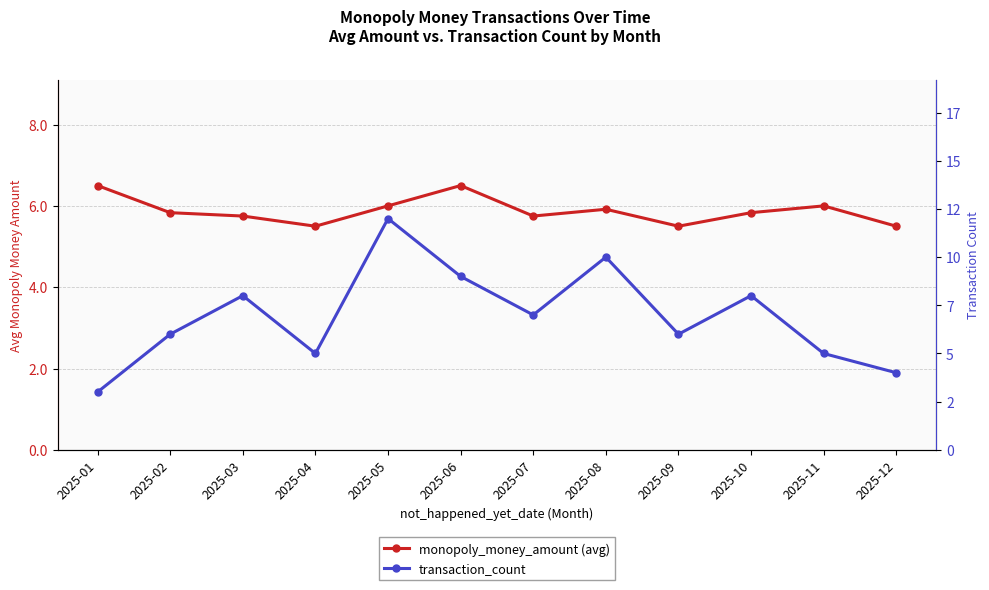

At 2025-11, list the series in order from smallest to largest.

transaction_count, monopoly_money_amount (avg)